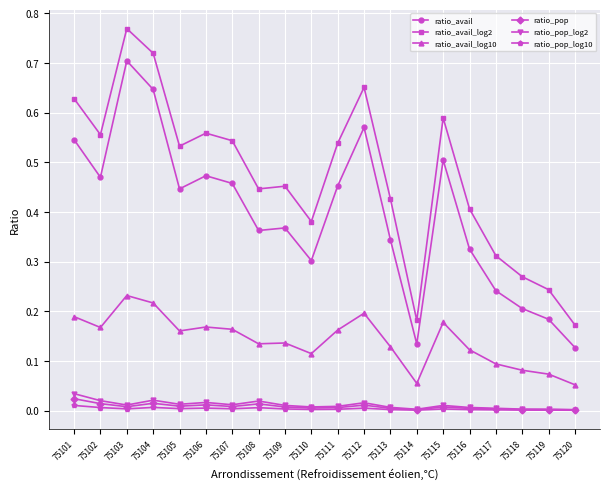

At which category does ratio_avail_log10 reach its first local valley?

75102